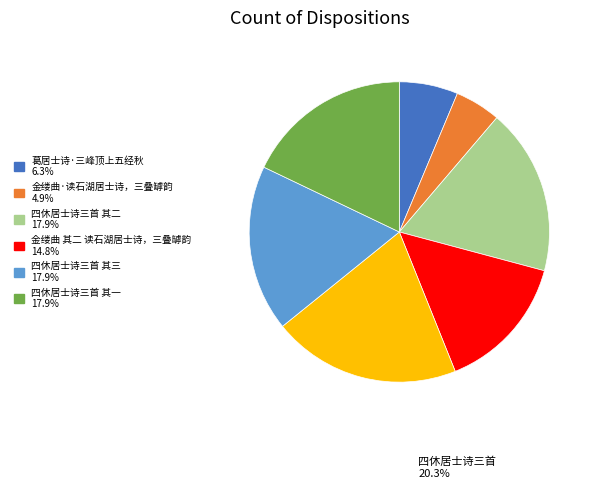

Does any single category account for the majority?

No